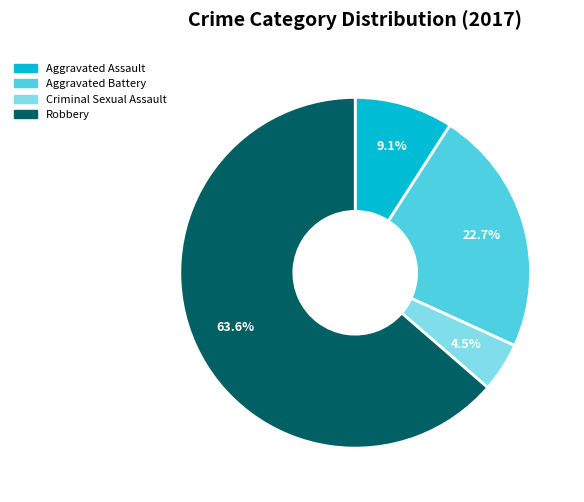

The Aggravated Assault slice represents 9% of the pie. True or false?

True